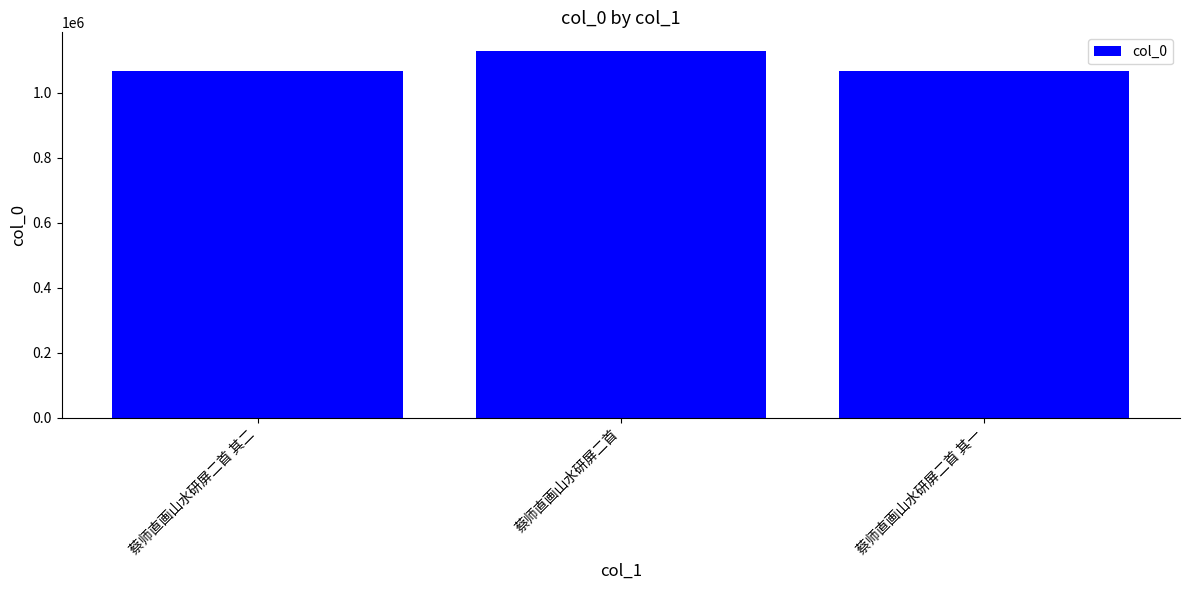

At which label is the value closest to 1098095?

蔡师直画山水研屏二首 其二